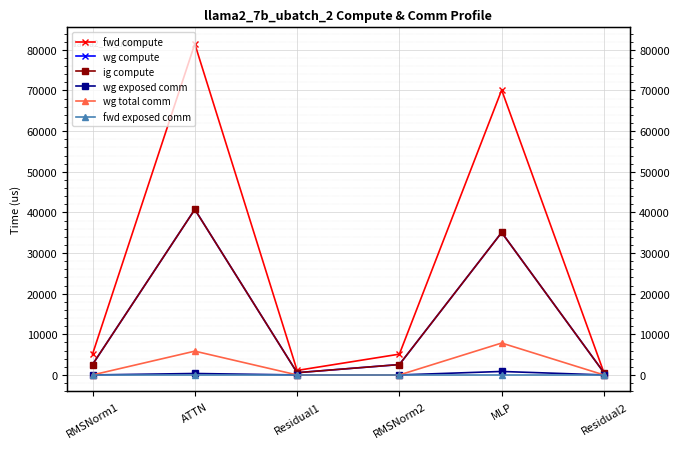

Between Residual2 and RMSNorm1, which is larger?

RMSNorm1